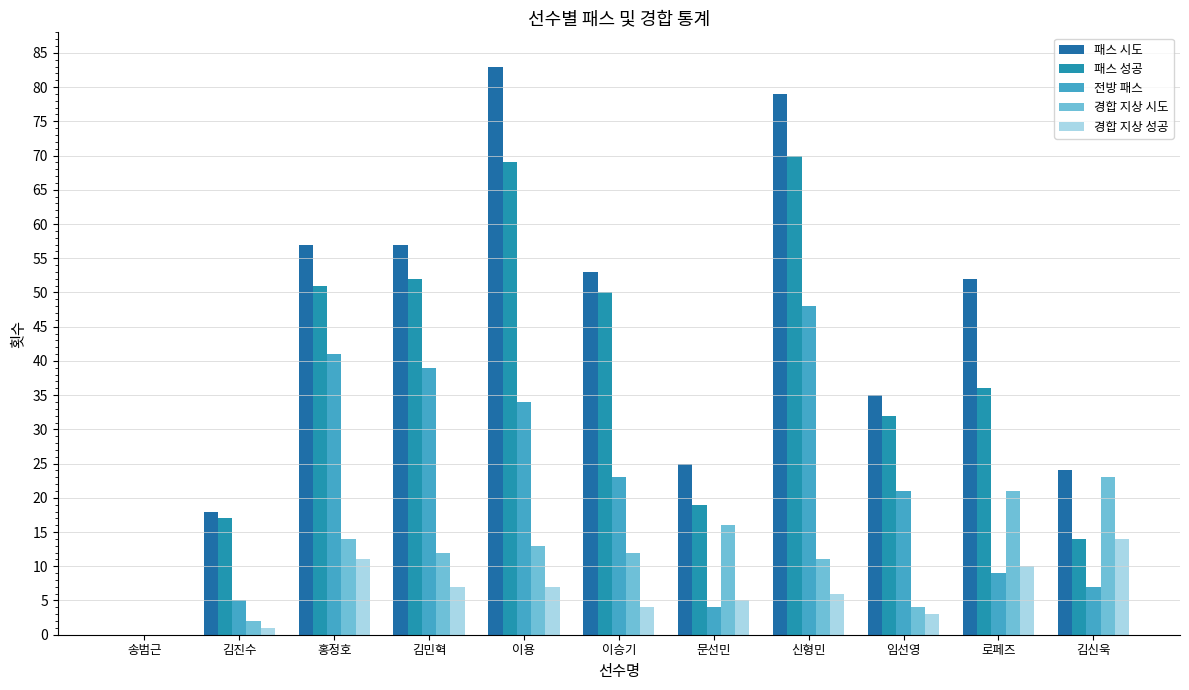

What is the average value of the 패스 시도 series?

44